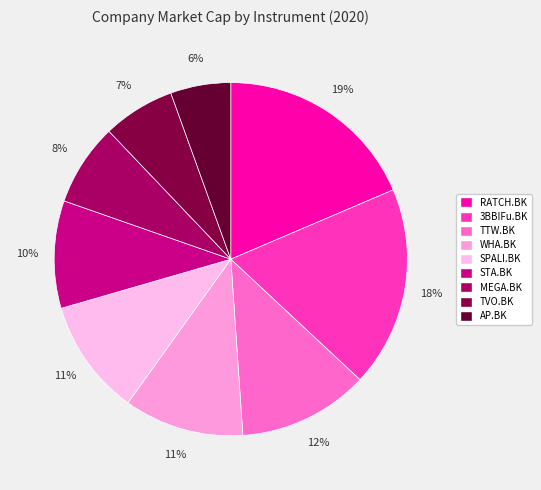

What is the change in value from TVO.BK to AP.BK?

-4482.8